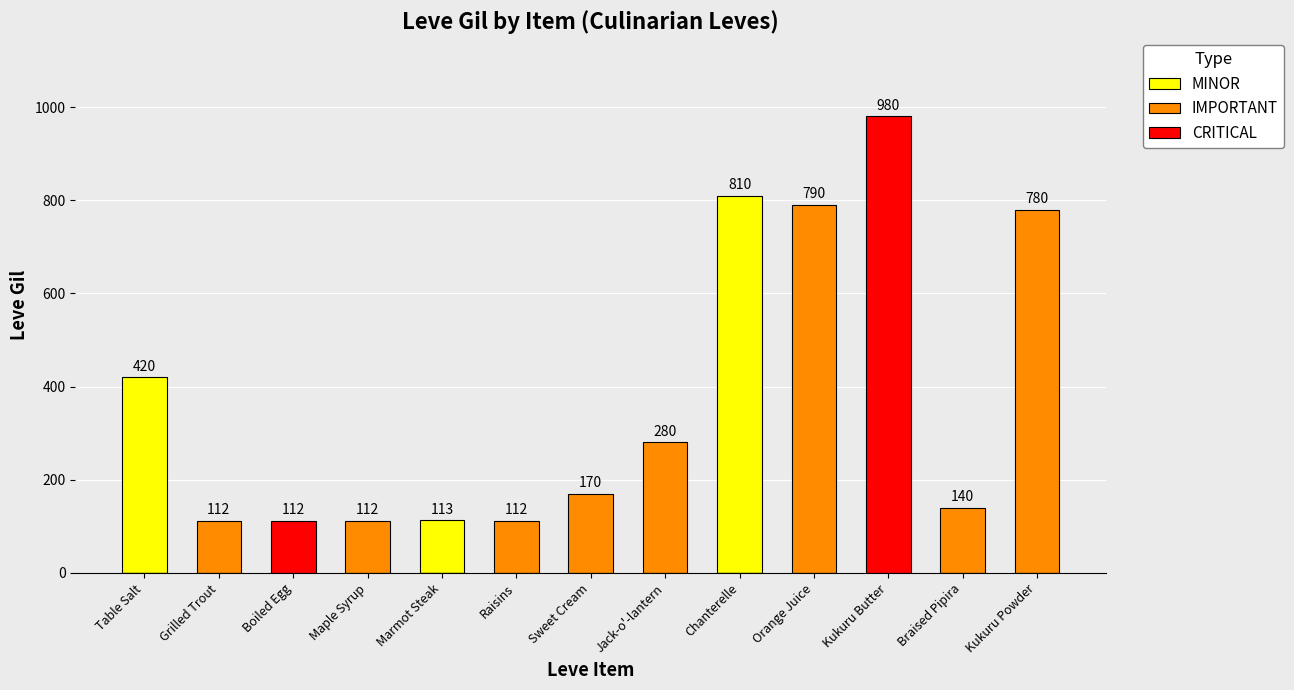

Which has a higher value, Chanterelle or Jack-o'-lantern?

Chanterelle